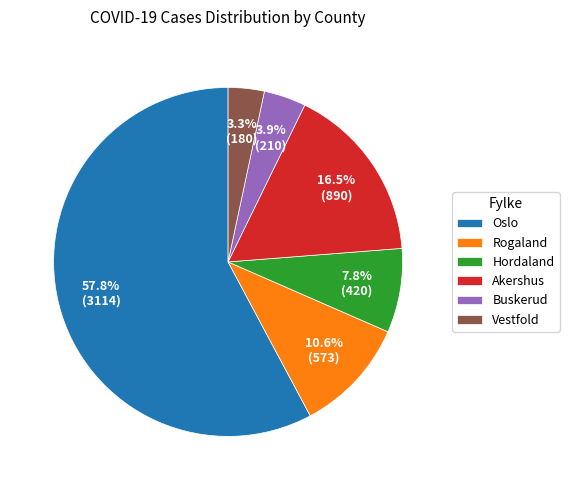

How many slices are in this pie chart?

6